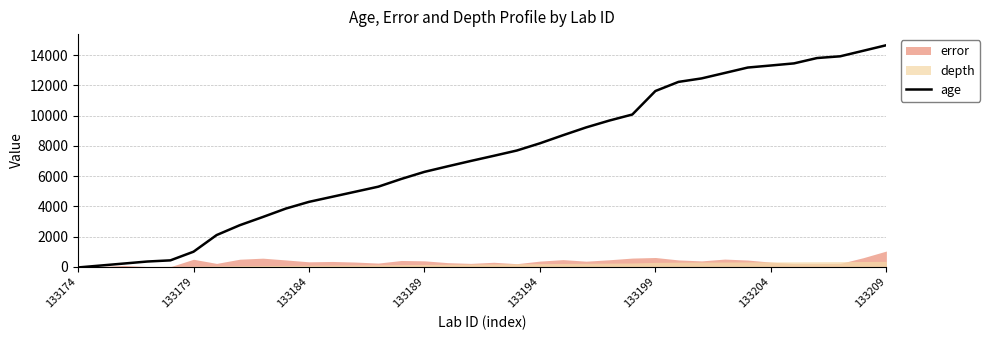

What is the maximum value for age?

14652